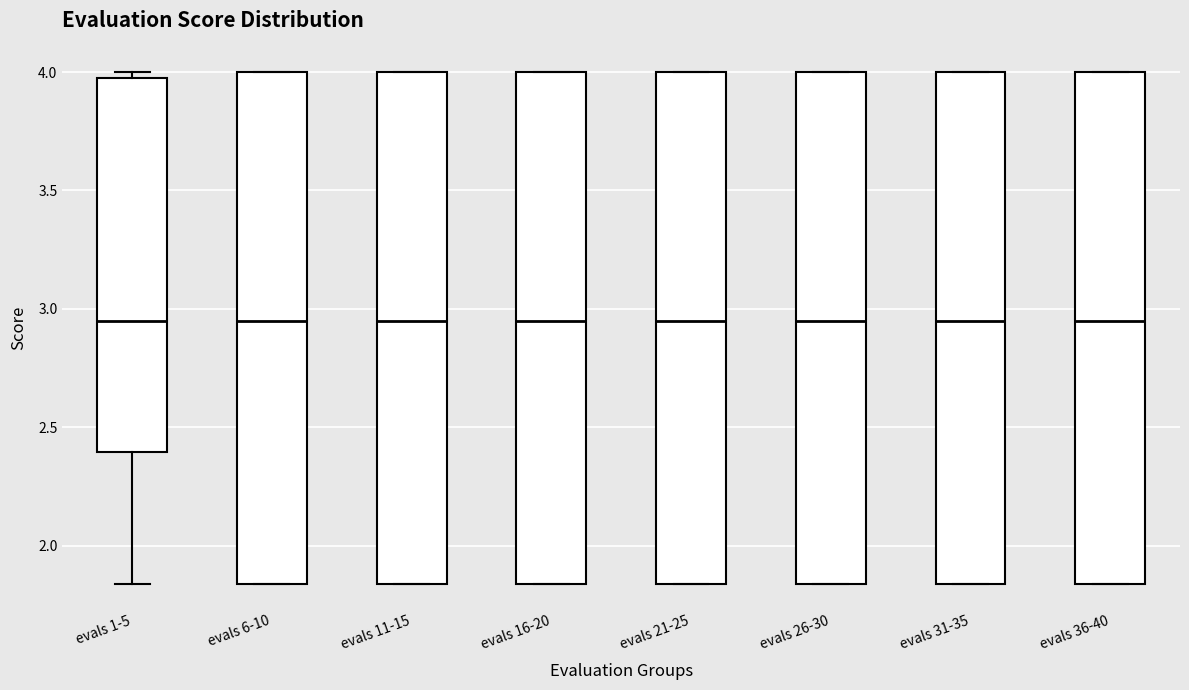

Reading left to right, transcribe this box plot: for each box, give where its median line is, the range the box spans, and where its two whiskers end, as read against the y-axis. The values are not printed on the chart, so give them approximately, as read against the axis.

evals 1-5: median 2.95, box 2.40 to 4.00, whiskers 1.85 to 4.00 (just above the box's upper edge)
evals 6-10: median 2.95, box 1.85 to 4.00, whiskers 1.85 to 4.00
evals 11-15: median 2.95, box 1.85 to 4.00, whiskers 1.85 to 4.00
evals 16-20: median 2.95, box 1.85 to 4.00, whiskers 1.85 to 4.00
evals 21-25: median 2.95, box 1.85 to 4.00, whiskers 1.85 to 4.00
evals 26-30: median 2.95, box 1.85 to 4.00, whiskers 1.85 to 4.00
evals 31-35: median 2.95, box 1.85 to 4.00, whiskers 1.85 to 4.00
evals 36-40: median 2.95, box 1.85 to 4.00, whiskers 1.85 to 4.00